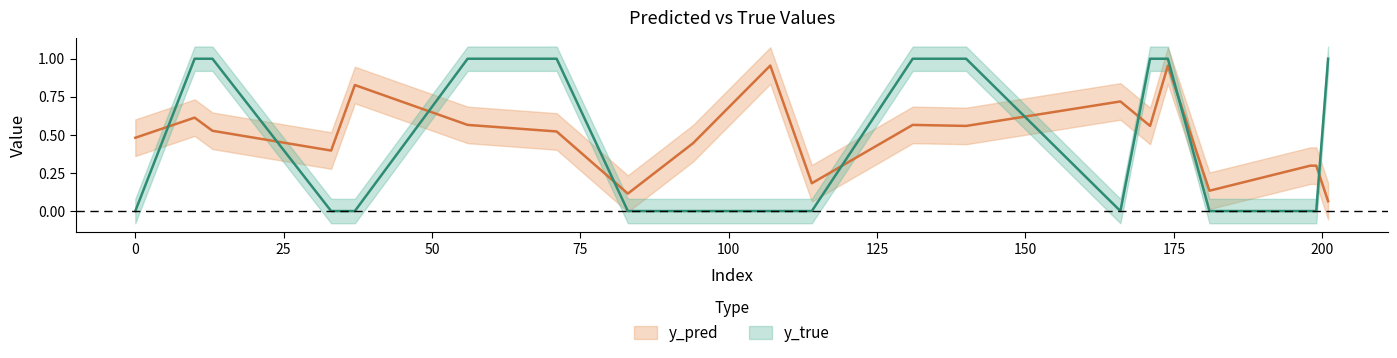

How many distinct data groups are displayed?

2